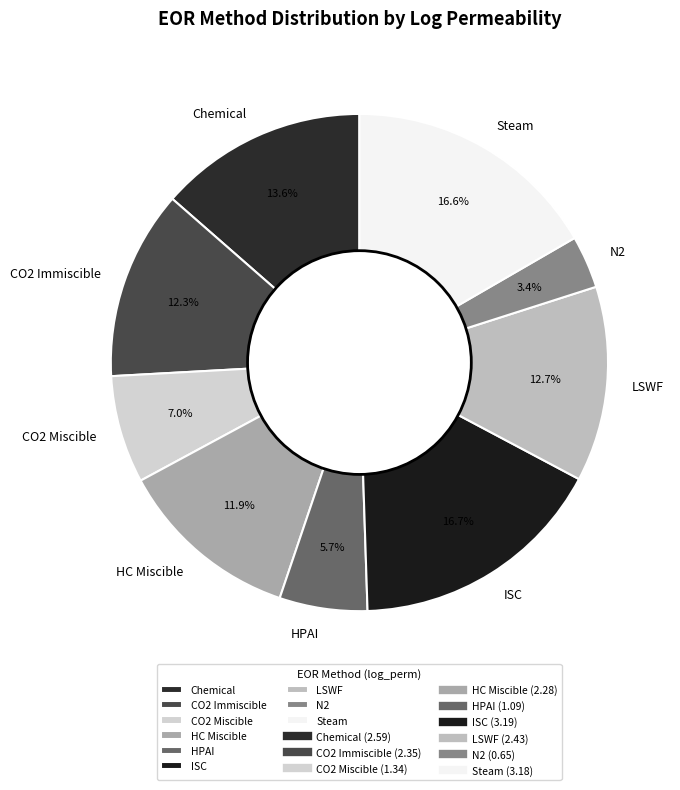

What portion of the pie excludes HPAI?

94.3%